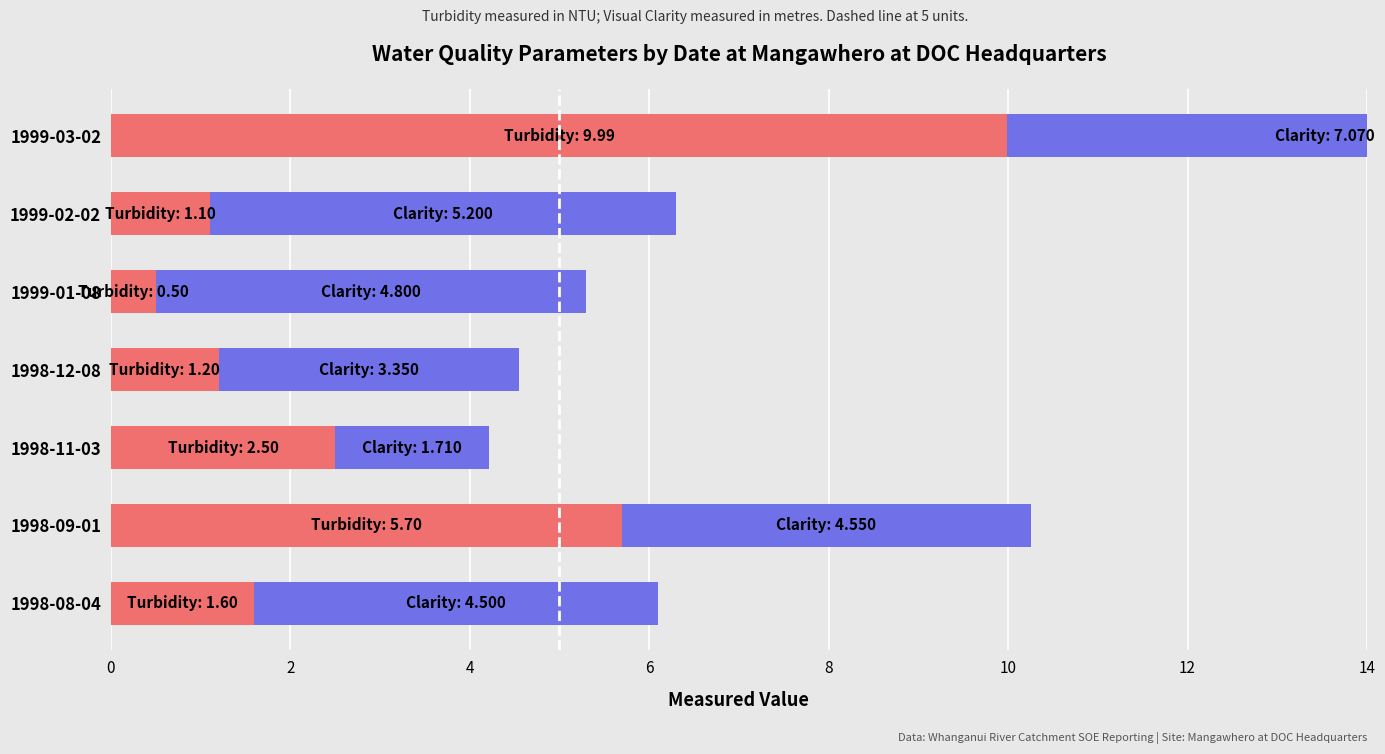

What is the minimum value for Turbidity (NTU)?

0.5